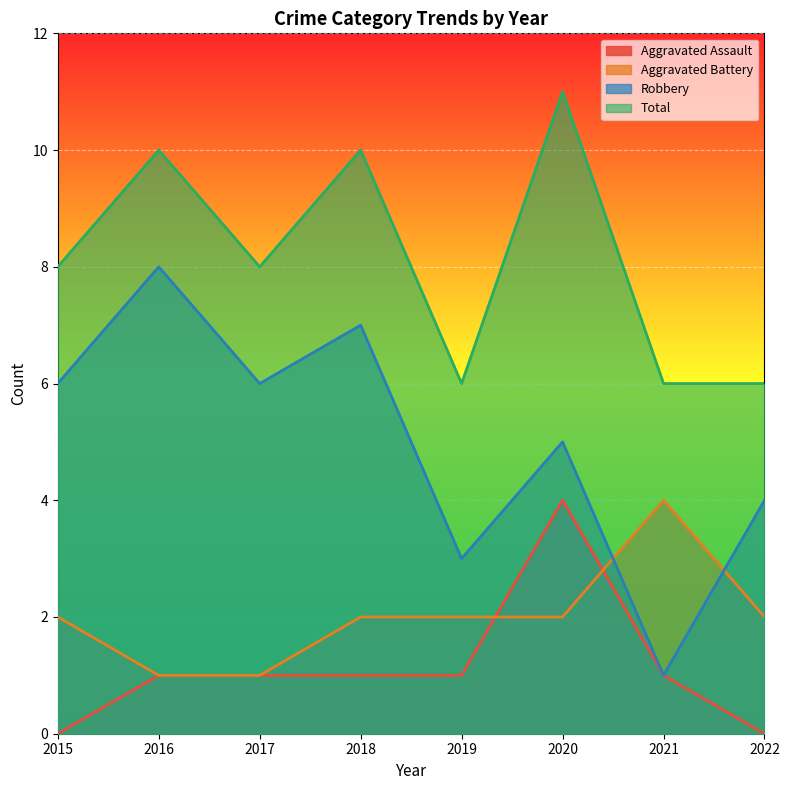

At how many categories does at least one series exceed 4?

8